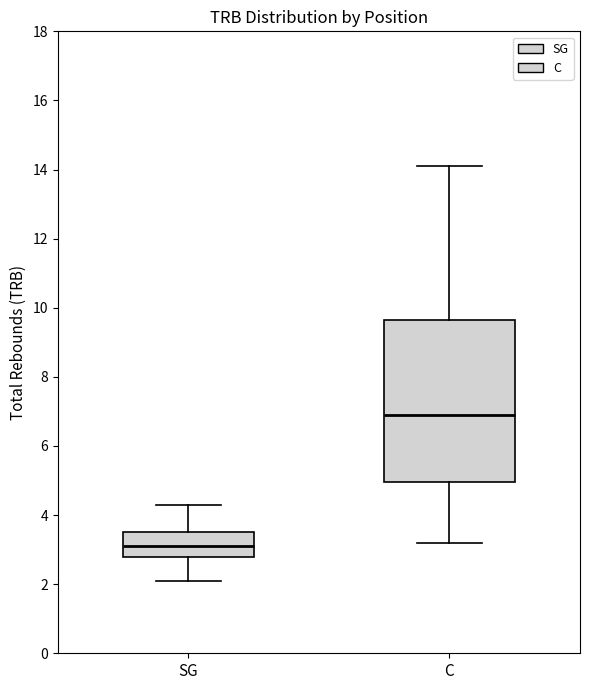

Where is the lower edge of the box for SG on the y-axis? The values are not printed on the chart, so give them approximately, as read against the axis.

2.8